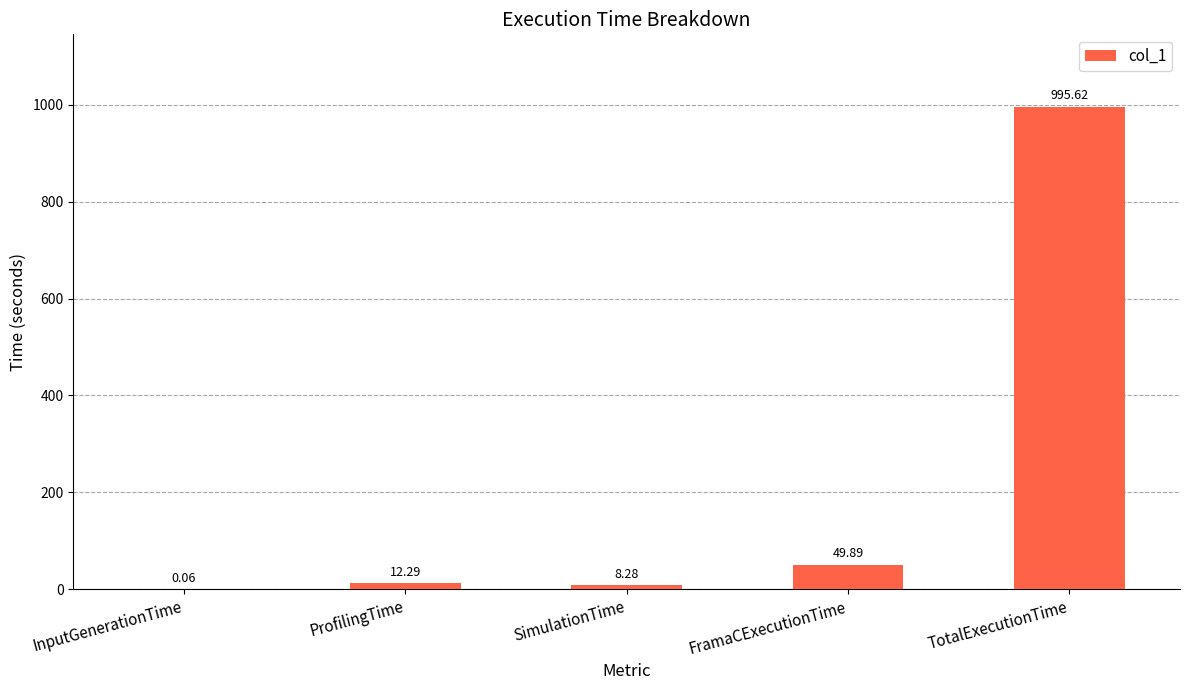

How many distinct data groups are displayed?

1